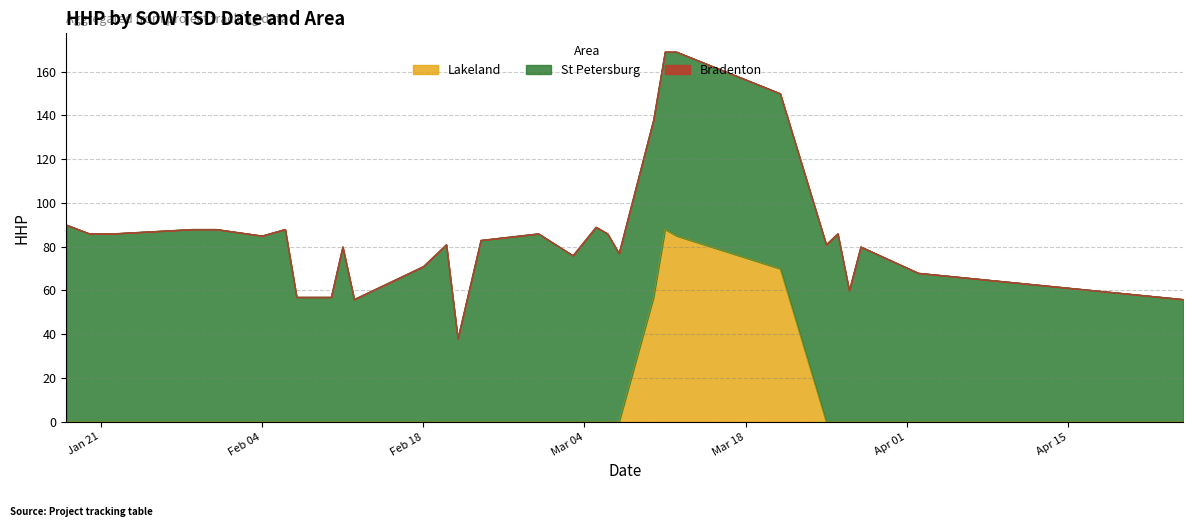

Which category has the lowest value across all series?

2025-01-18